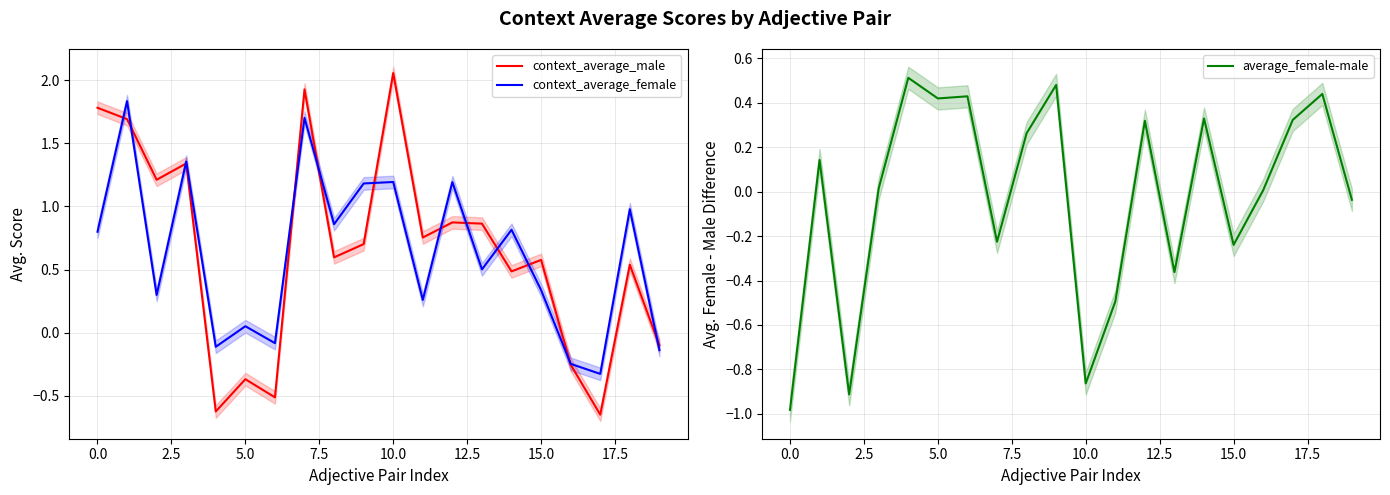

How many lines are shown in the chart?

3